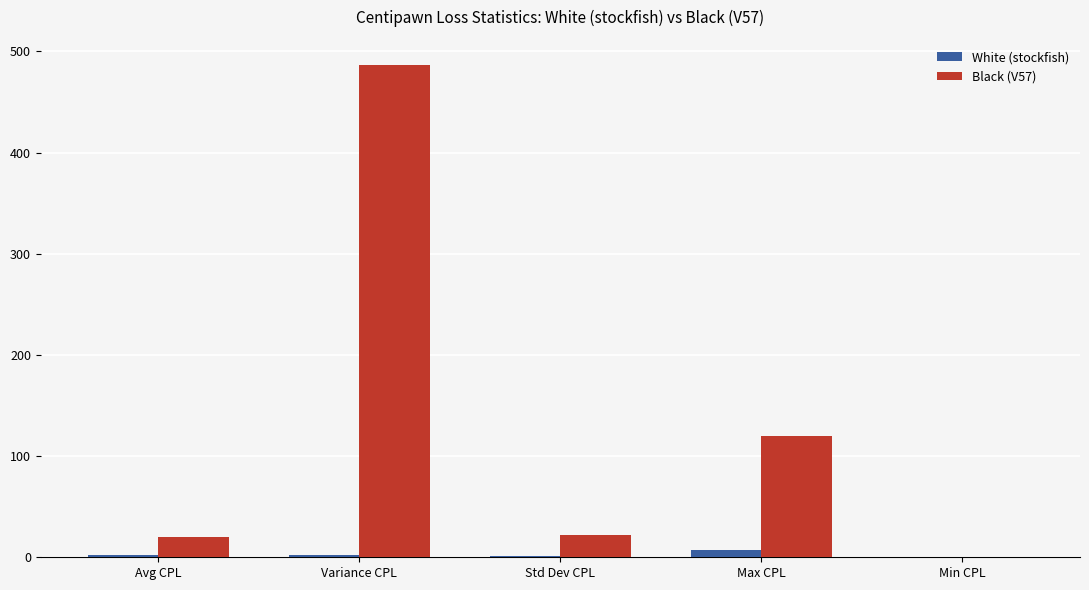

Is it true that Black (V57) equals 119.5 at Max CPL?

True